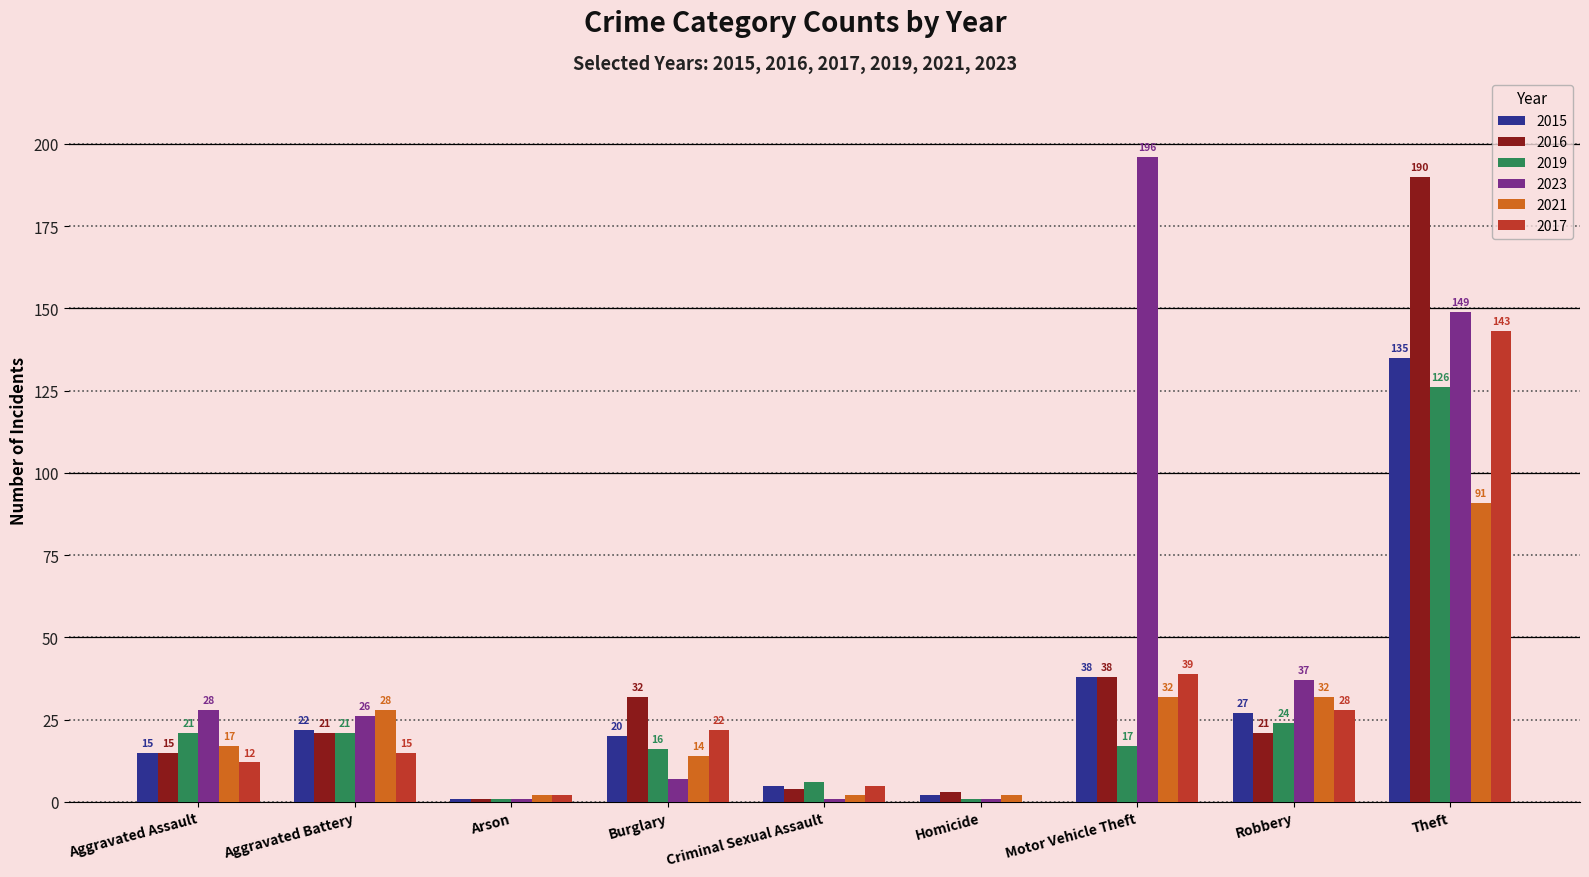

Is it true that 2016 equals 21 at Aggravated Battery?

True